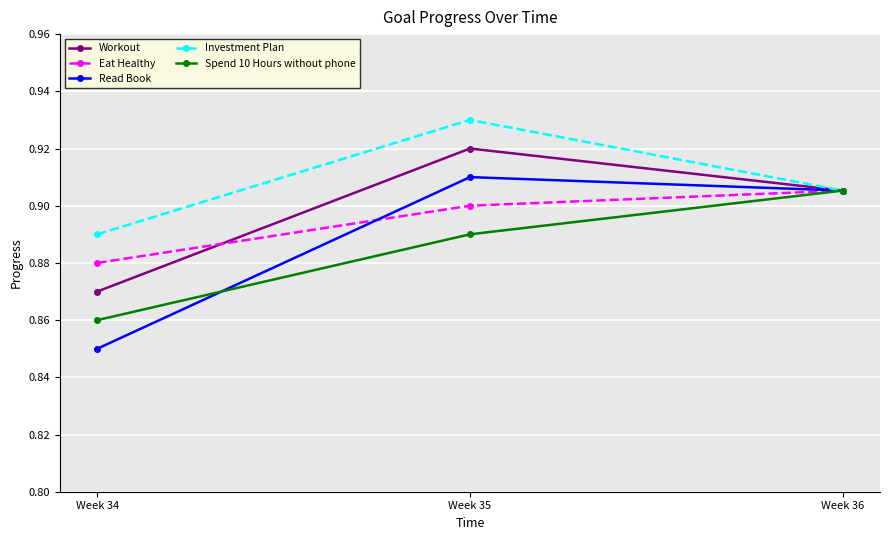

The value of Spend 10 Hours without phone at Week 36 is 0.9. True or false?

True